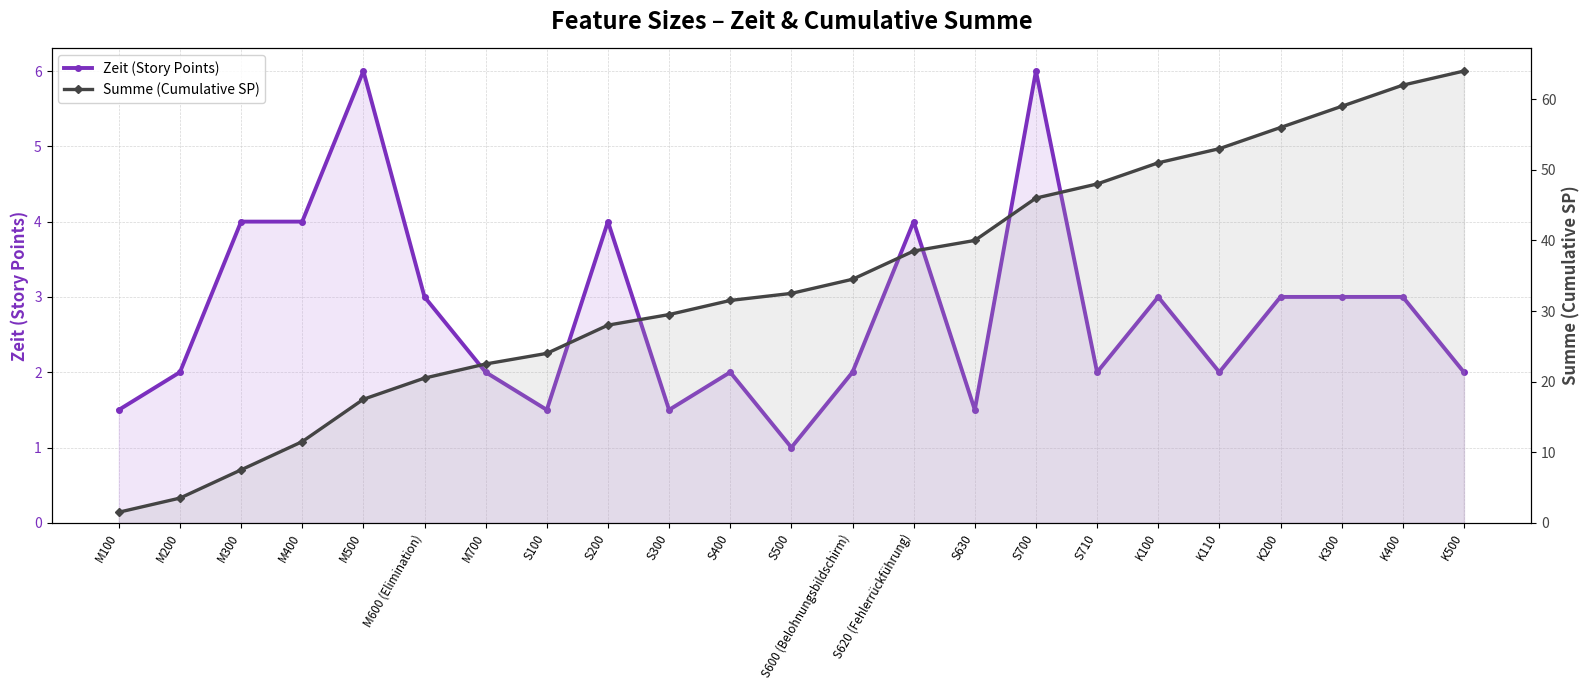

How many lines are shown in the chart?

2